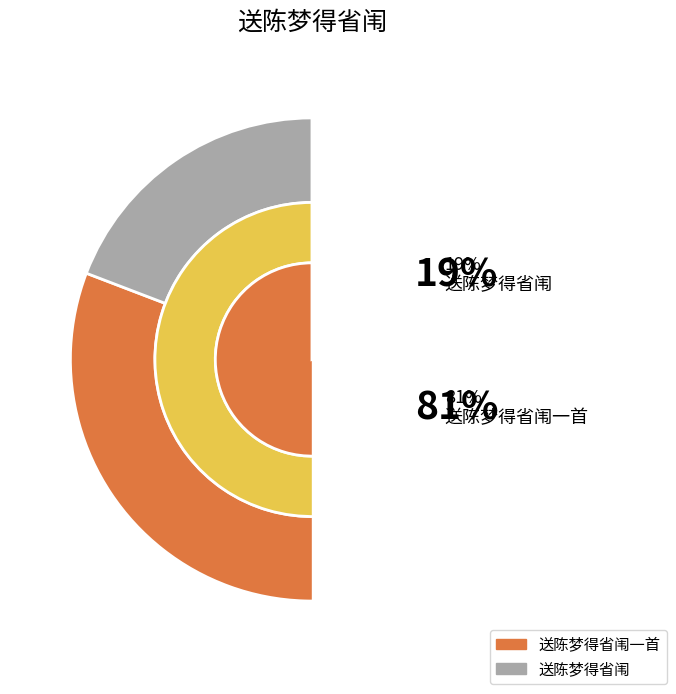

True or false: 送陈梦得省闱一首 accounts for 81% of the total.

True